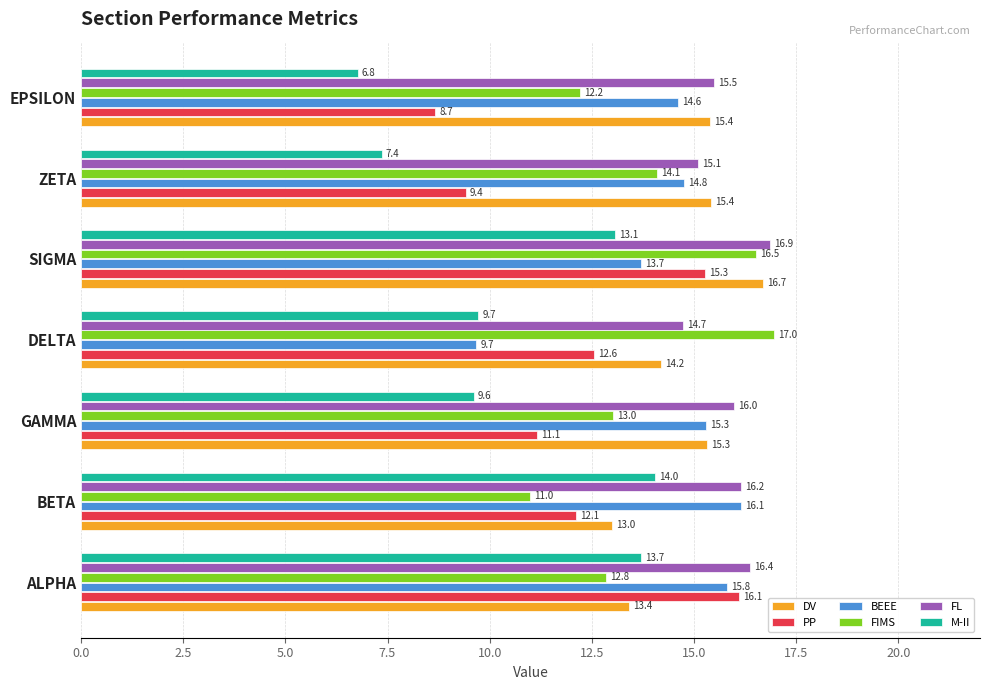

What is the smallest value displayed?

6.8